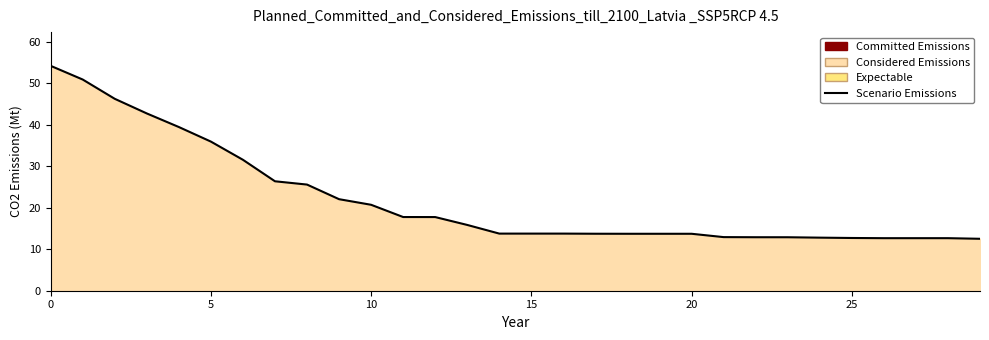

What is the greatest value displayed?

54.2